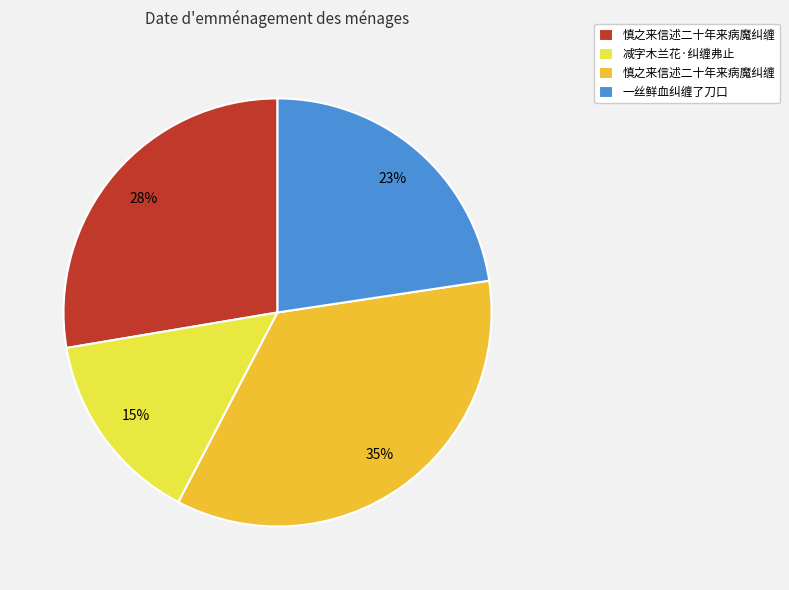

Is there any slice that represents more than half of the pie?

No